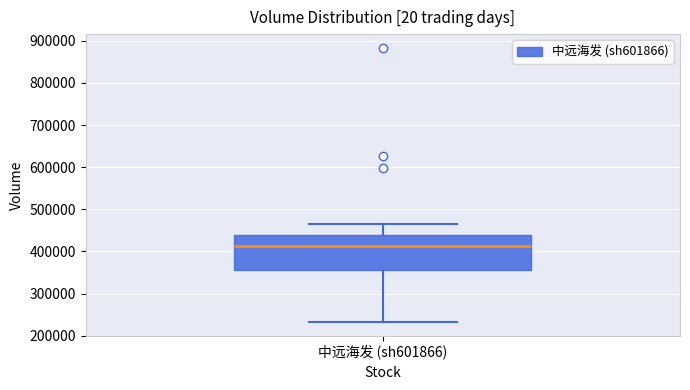

Read this box plot against the y-axis: the position of the median line, the range covered by the box, and the ends of both whiskers. The values are not printed on the chart, so give them approximately, as read against the axis.

median 410000, box 360000 to 440000, whiskers 230000 to 470000